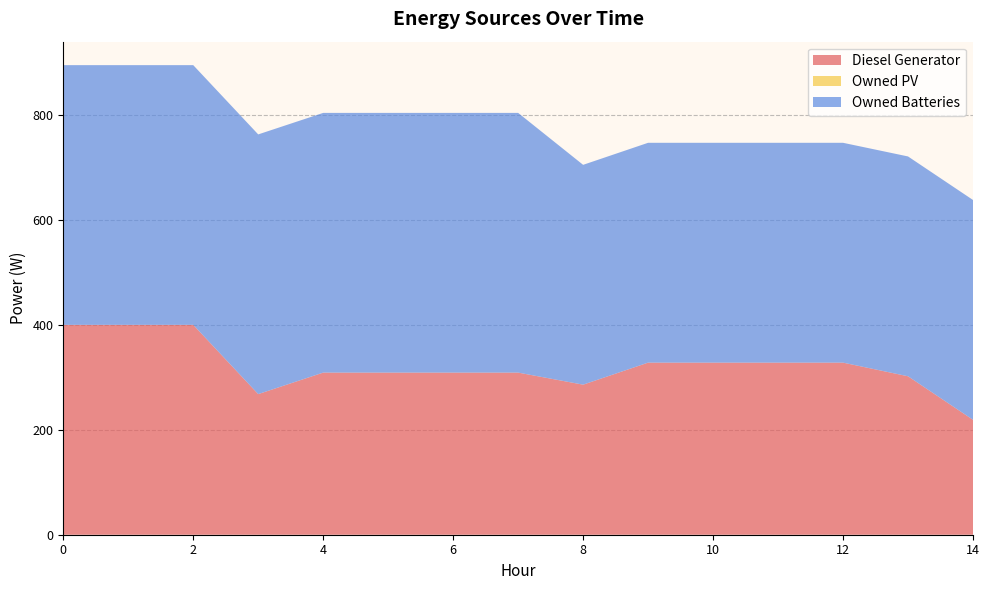

Reading left to right, transcribe all the data shown in this chart.

Diesel Generator: 0=400	1=400	2=400	3=268	4=309	5=309	6=309	7=309	8=286	9=328	10=328	11=328	12=328	13=302	14=219
Owned PV: 0=0	1=0	2=0	3=0	4=0	5=0	6=0	7=0	8=0	9=0	10=0	11=0	12=0	13=0	14=0
Owned Batteries: 0=495	1=495	2=495	3=495	4=495	5=495	6=495	7=495	8=419	9=419	10=419	11=419	12=419	13=419	14=419